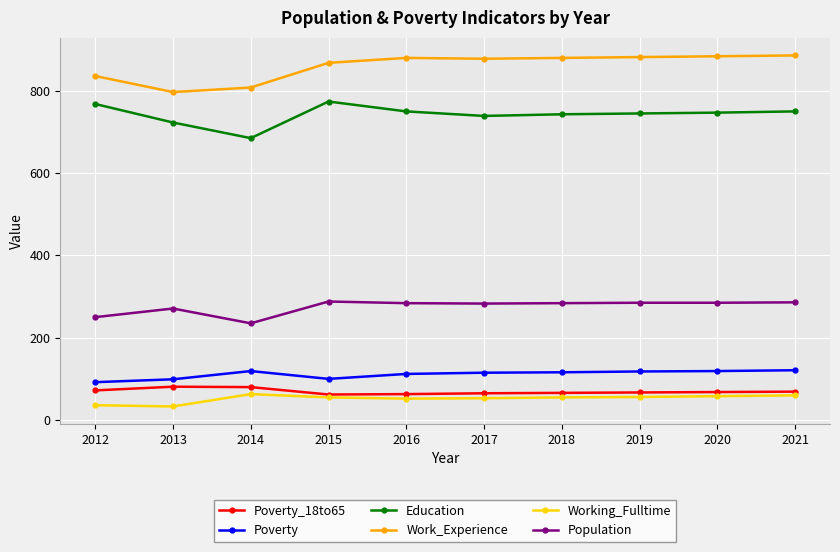

What is the sum of all Population values?

2751